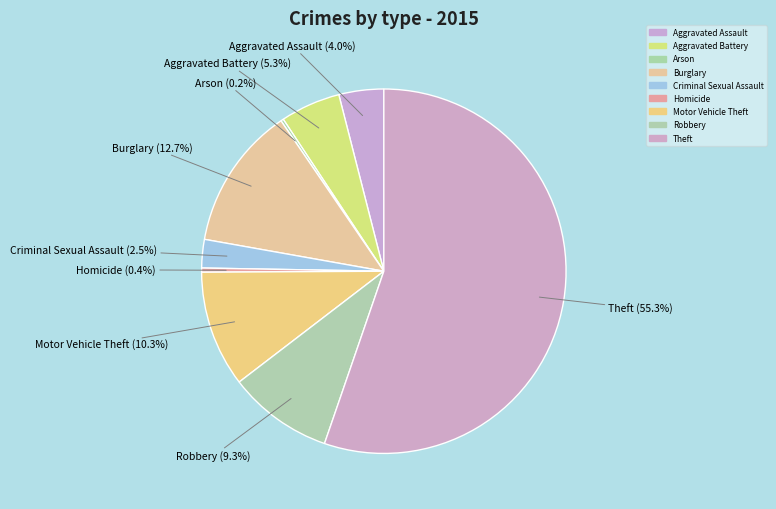

To the nearest percent, what portion does Aggravated Assault represent?

4%